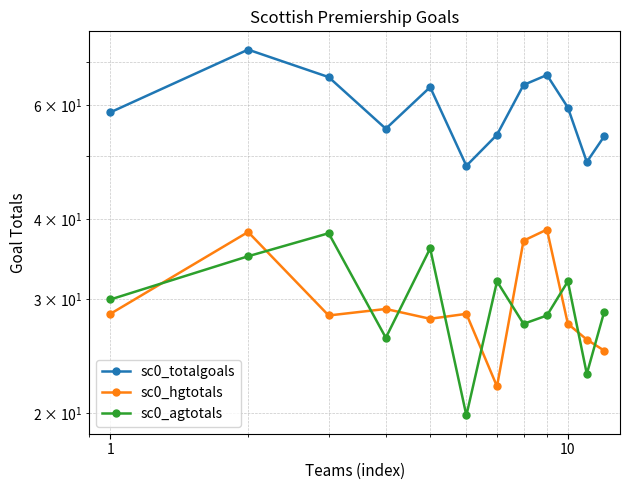

Is it true that sc0_agtotals equals 8.2 at 11?

False